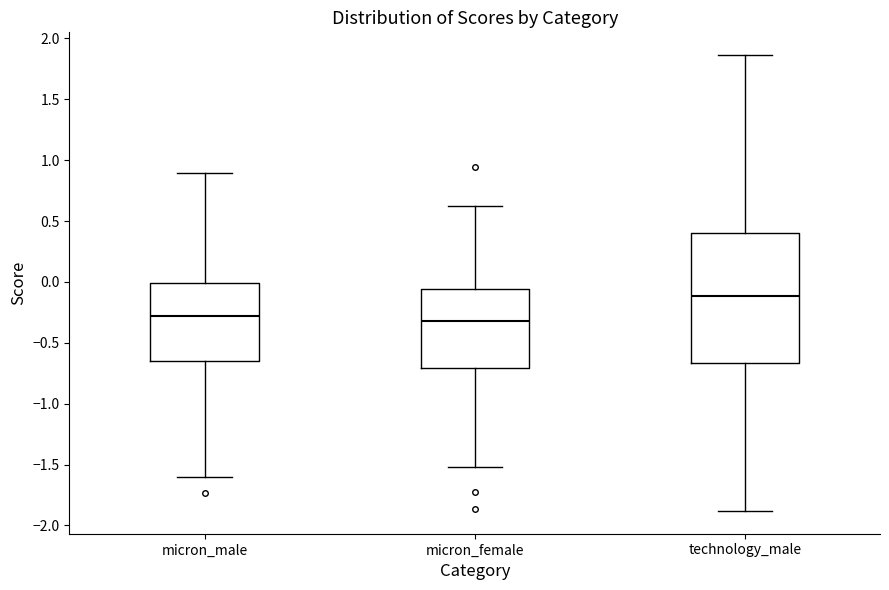

Which box's median line is the highest?

technology_male